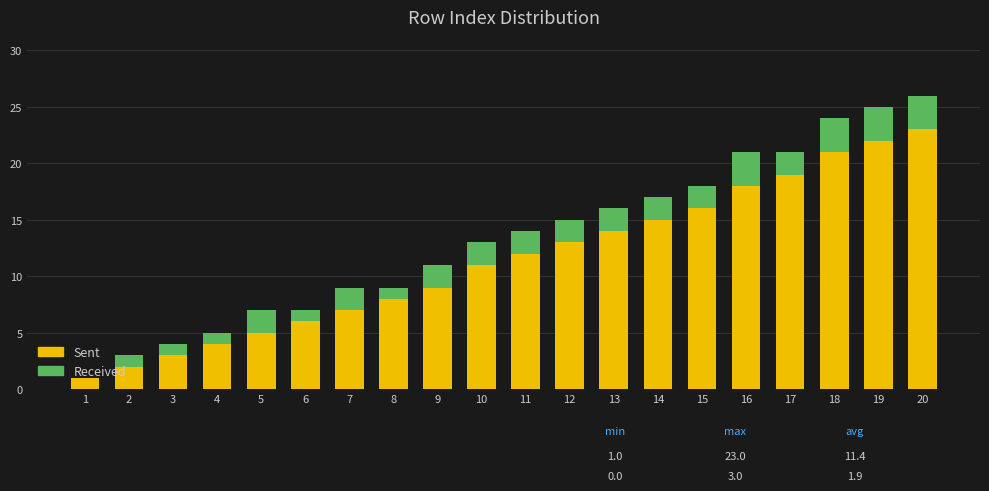

True or false: Sent has a value of 10 at 6.

False